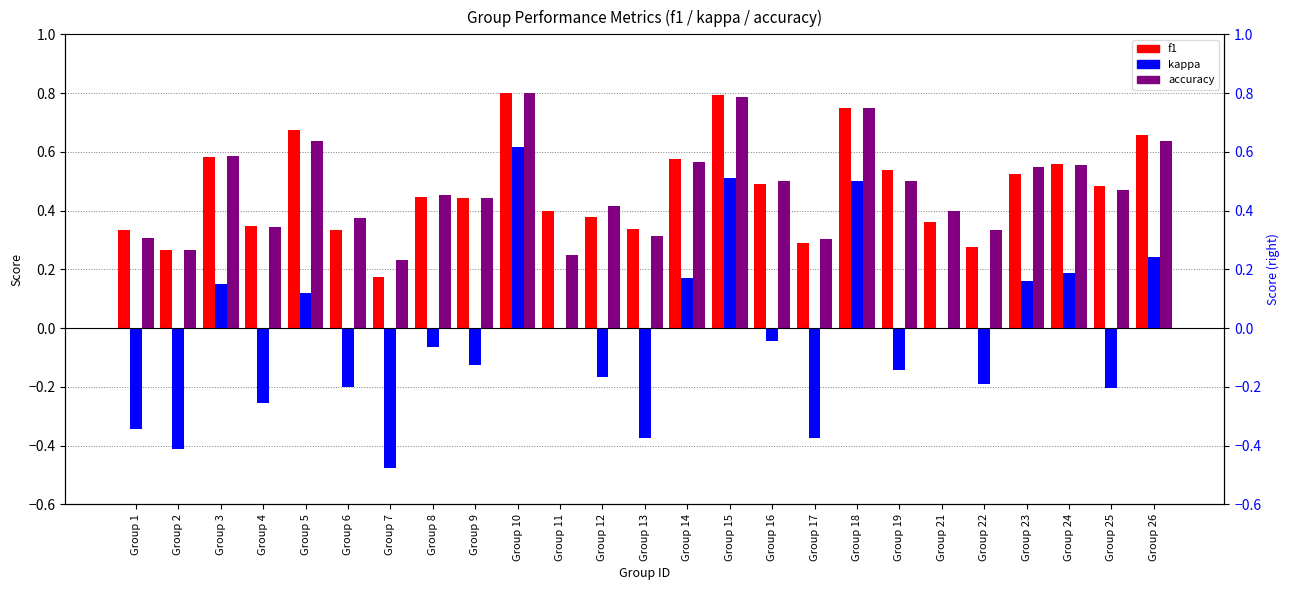

Which series has the widest spread of values?

kappa